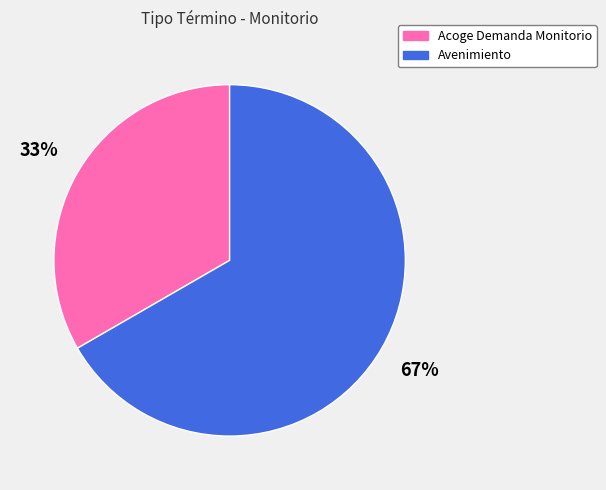

How many slices are in this pie chart?

2